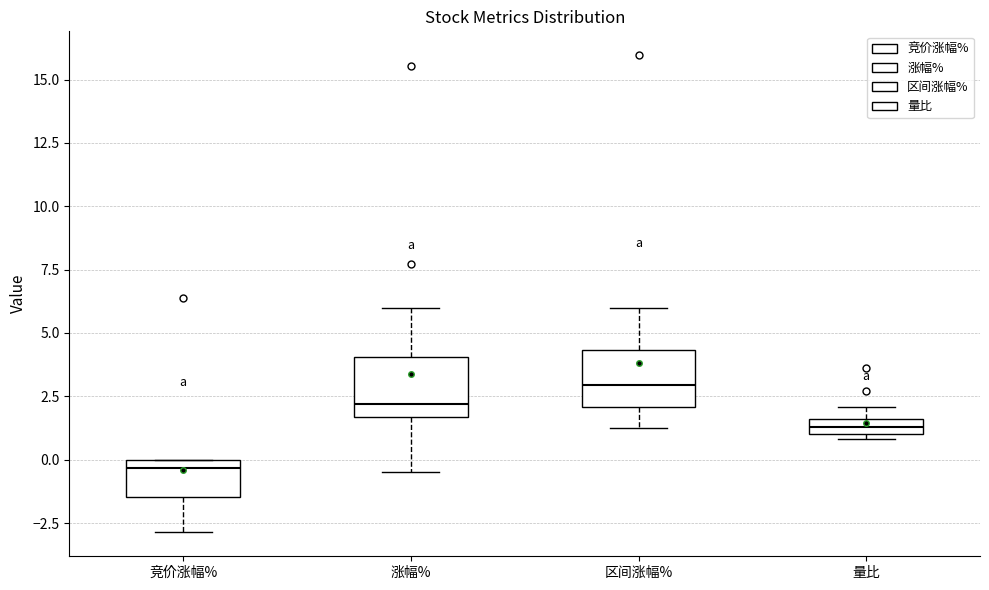

Where is the lower edge of the box for 量比 on the y-axis? The values are not printed on the chart, so give them approximately, as read against the axis.

1.0